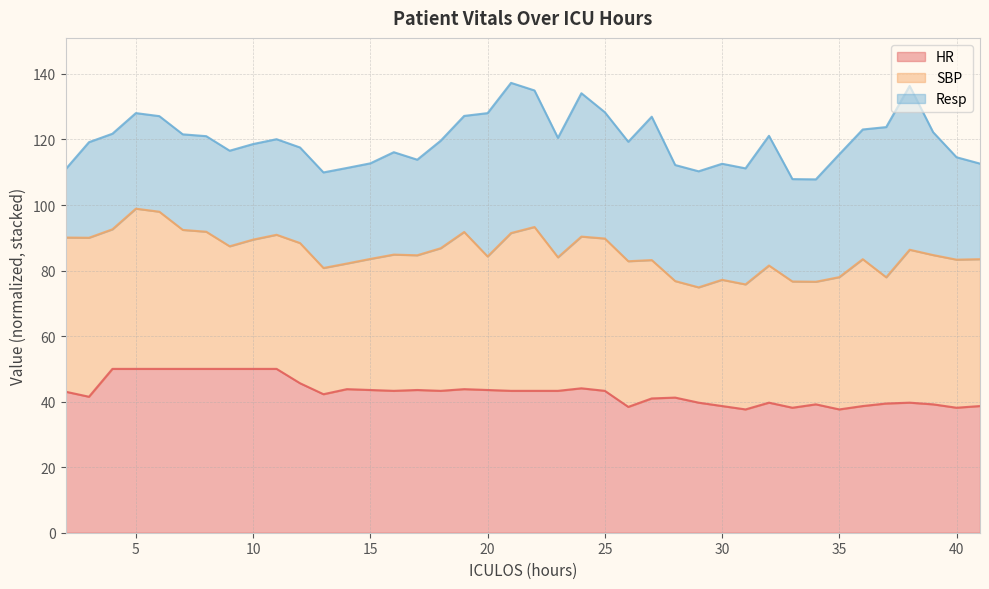

True or false: HR_line has a value of 23.9 at 35.

False